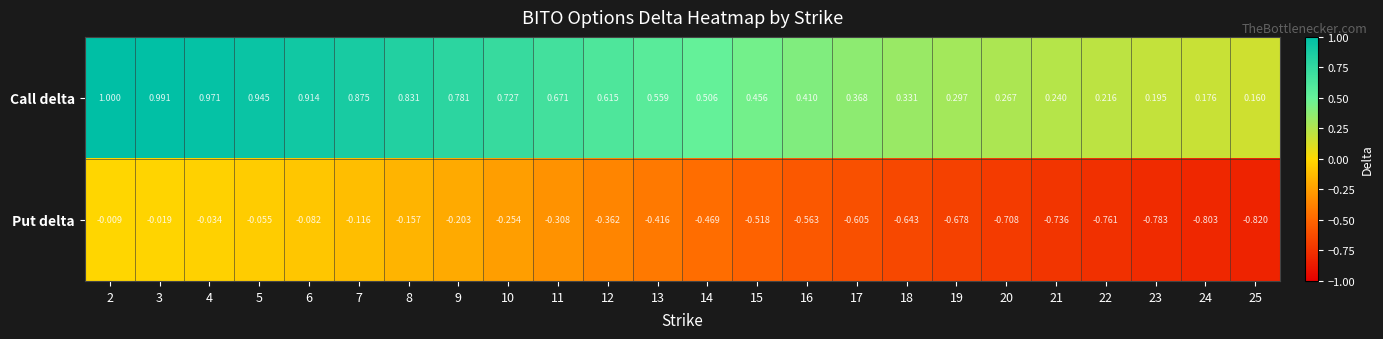

What is the spread (max minus min) of values at 9?

1.0